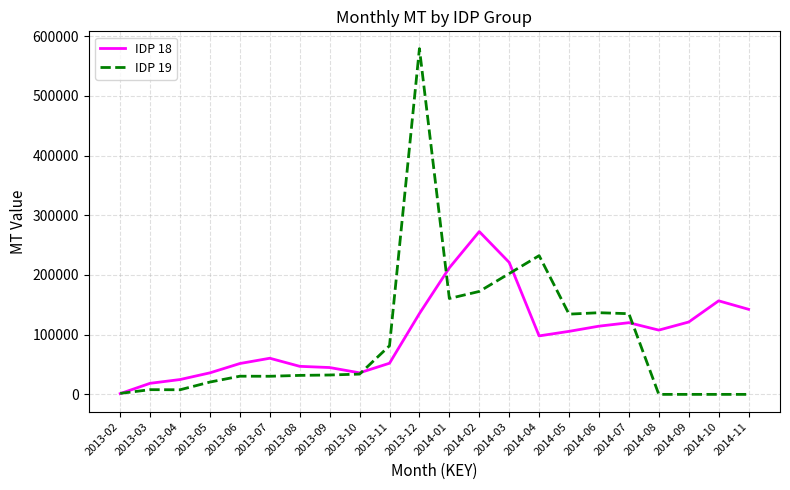

What are all the series names shown in the legend?

IDP 18, IDP 19